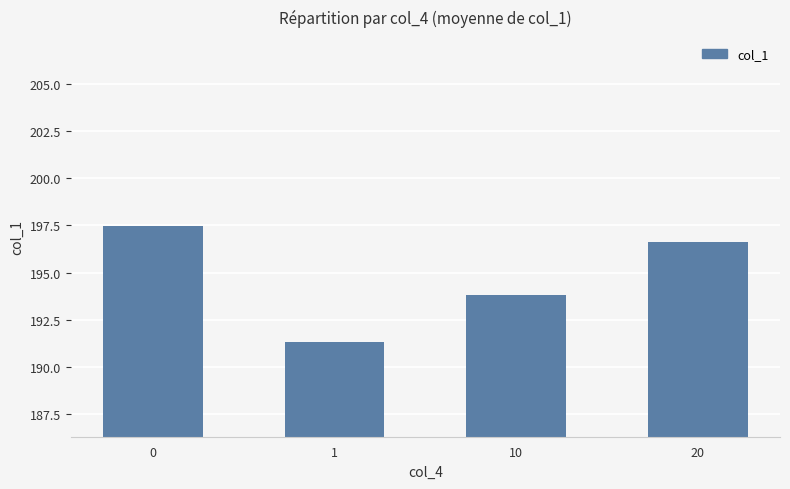

The chart shows a value of 96.1 at 1. True or false?

False